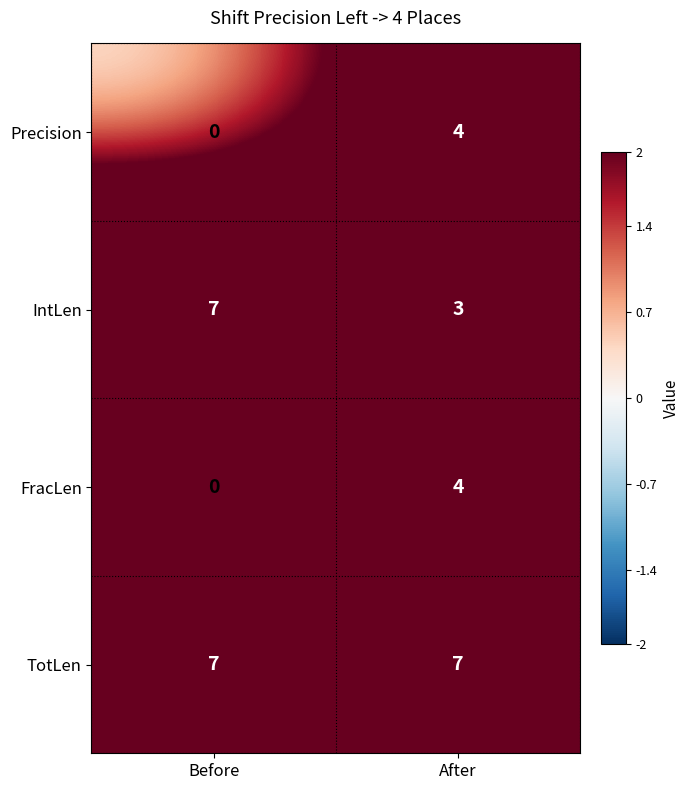

What is the difference between the maximum and minimum values in the IntLen series?

4